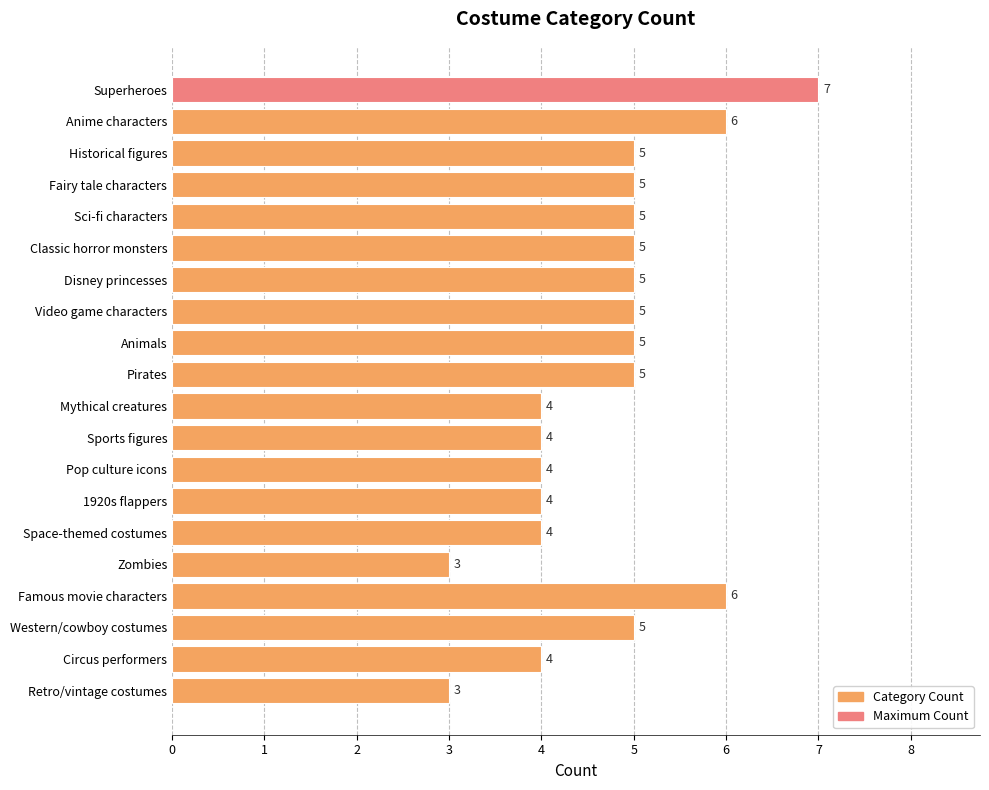

The value at Pop culture icons is 7. True or false?

False